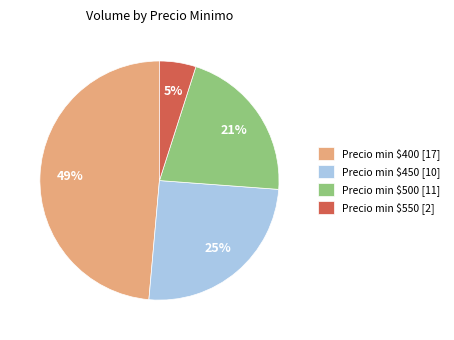

Which slice is the smallest?

Precio min $550 [2]